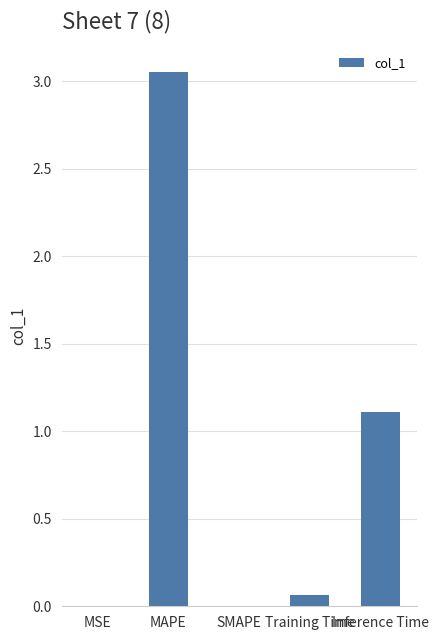

Are the bars grouped side by side (vs. stacked)?

No